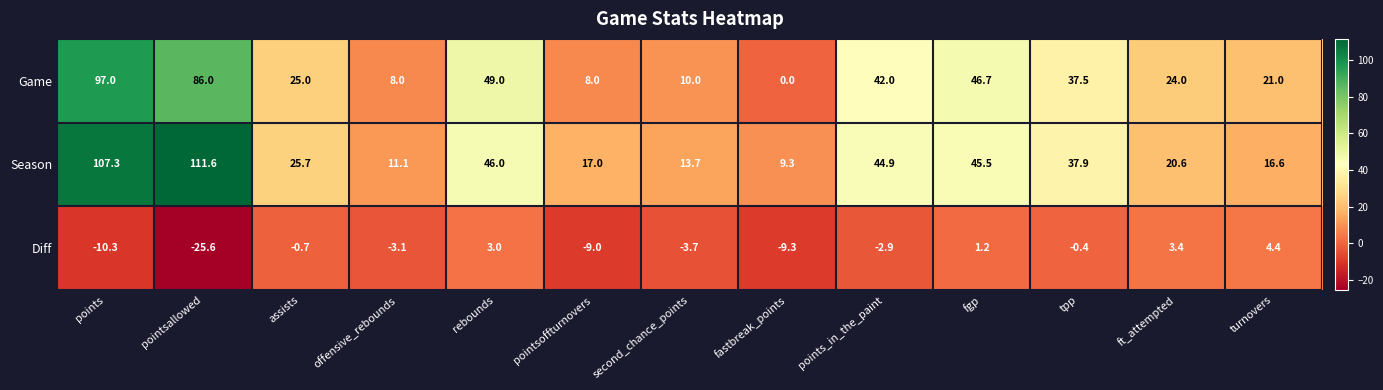

How many values in the Diff series are below -2?

7